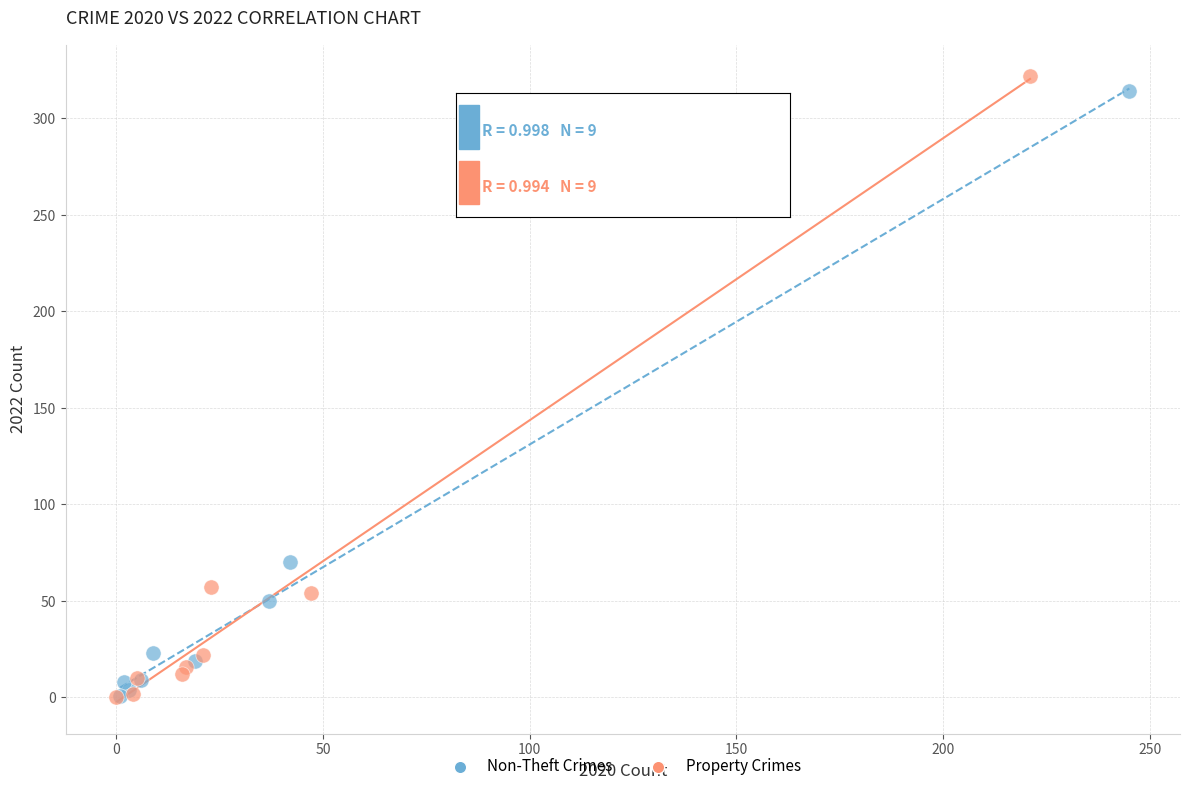

Which series has the largest Y range (max minus min)?

Property Crimes